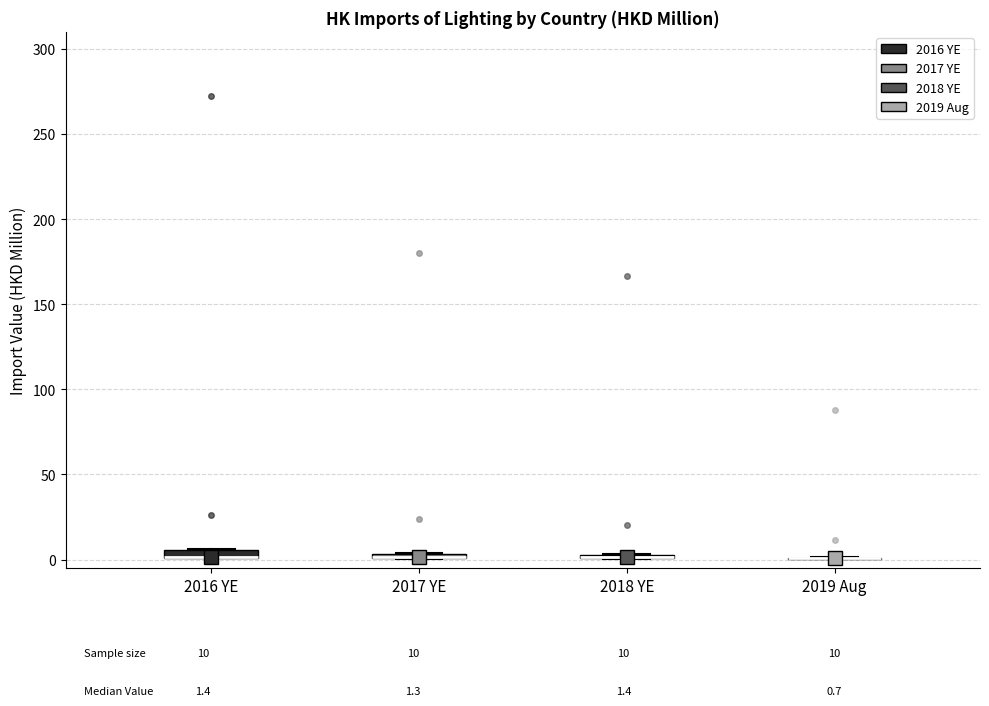

Where is the lower edge of the box for 2018 YE on the y-axis? The values are not printed on the chart, so give them approximately, as read against the axis.

0